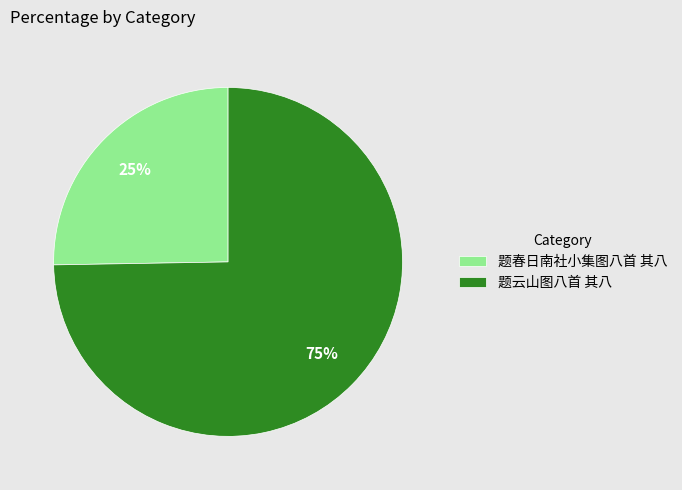

Between 题春日南社小集图八首 其八 and 题云山图八首 其八, which is larger?

题云山图八首 其八